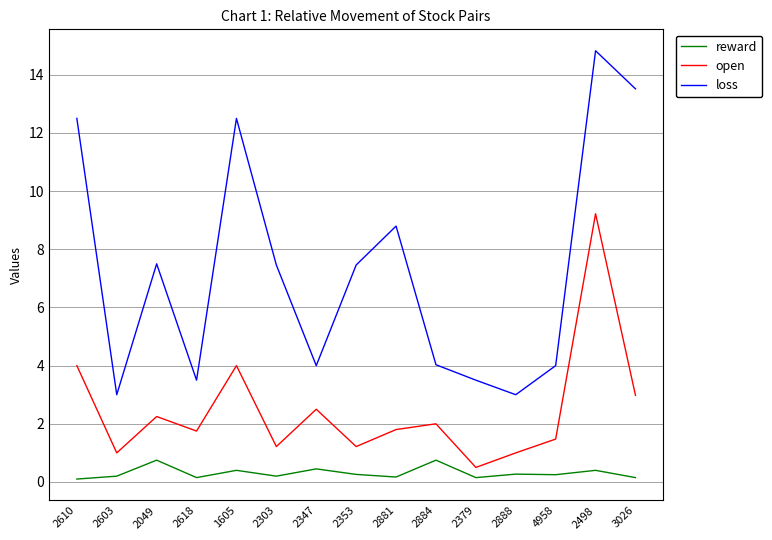

The value of loss at 4958 is 2.0. True or false?

False